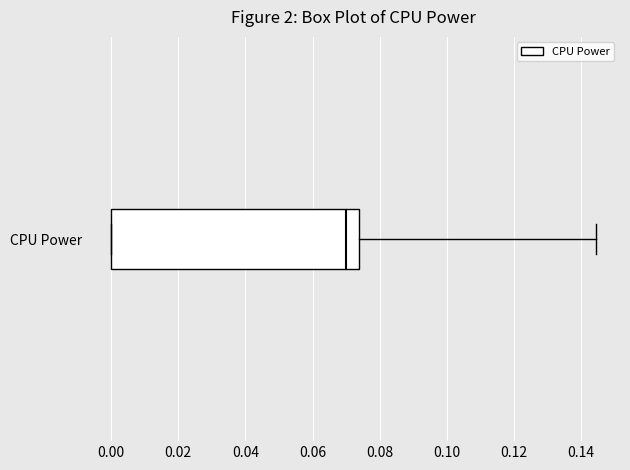

Transcribe this box plot: give where the median line is, the range the box spans, and where the two whiskers end, as read against the x-axis. The values are not printed on the chart, so give them approximately, as read against the axis.

median 0.070, box 0.000 to 0.074, whiskers 0.000 to 0.144